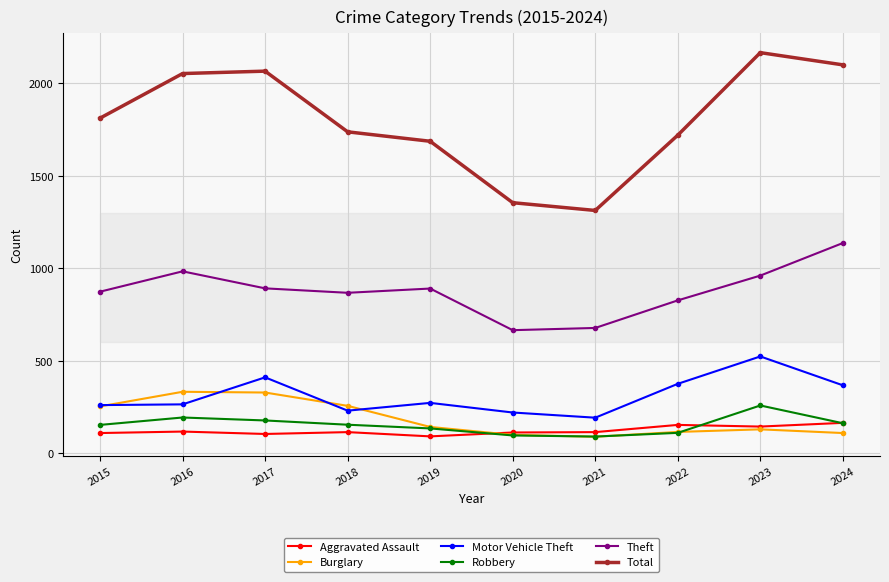

Rank the series by their maximum value, from highest to lowest.

Total, Theft, Motor Vehicle Theft, Burglary, Robbery, Aggravated Assault